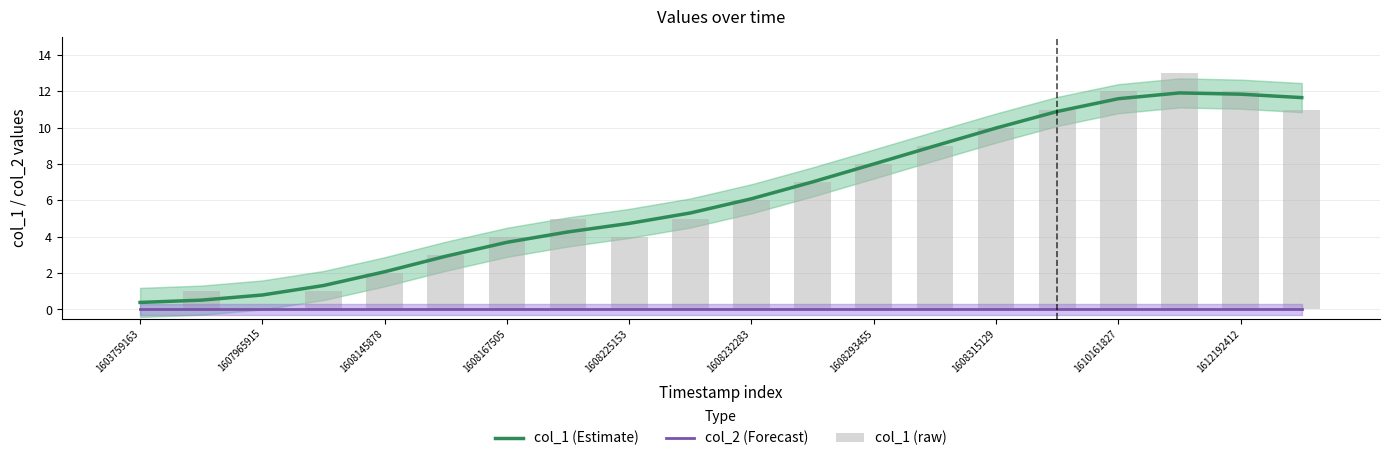

The col_1 (Estimate) series shows 10.7 at 1608232283. True or false?

False